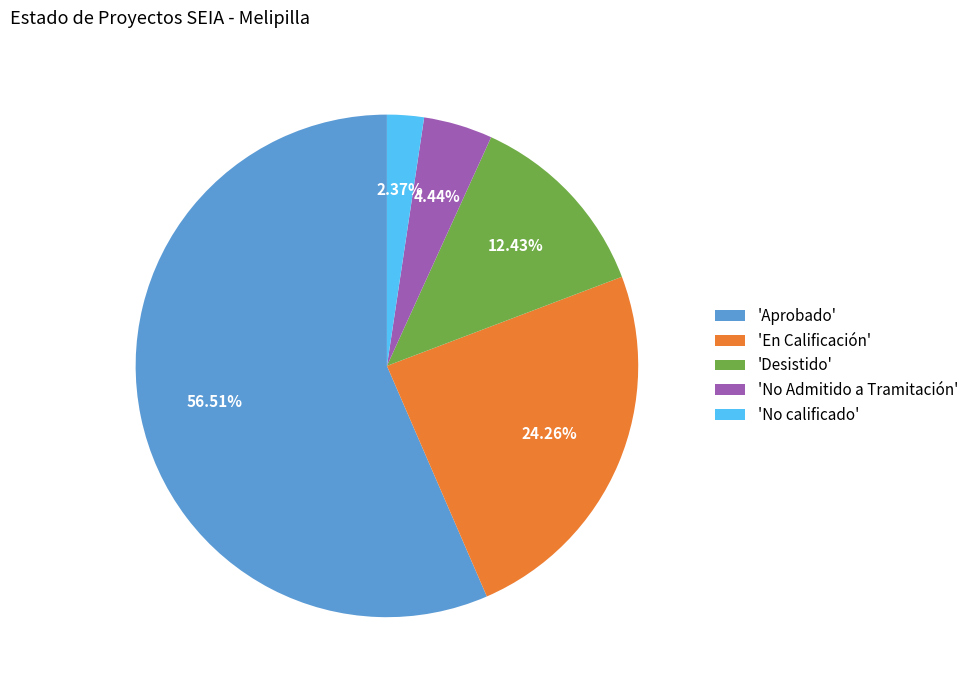

To the nearest percent, what is the average slice percentage?

20%